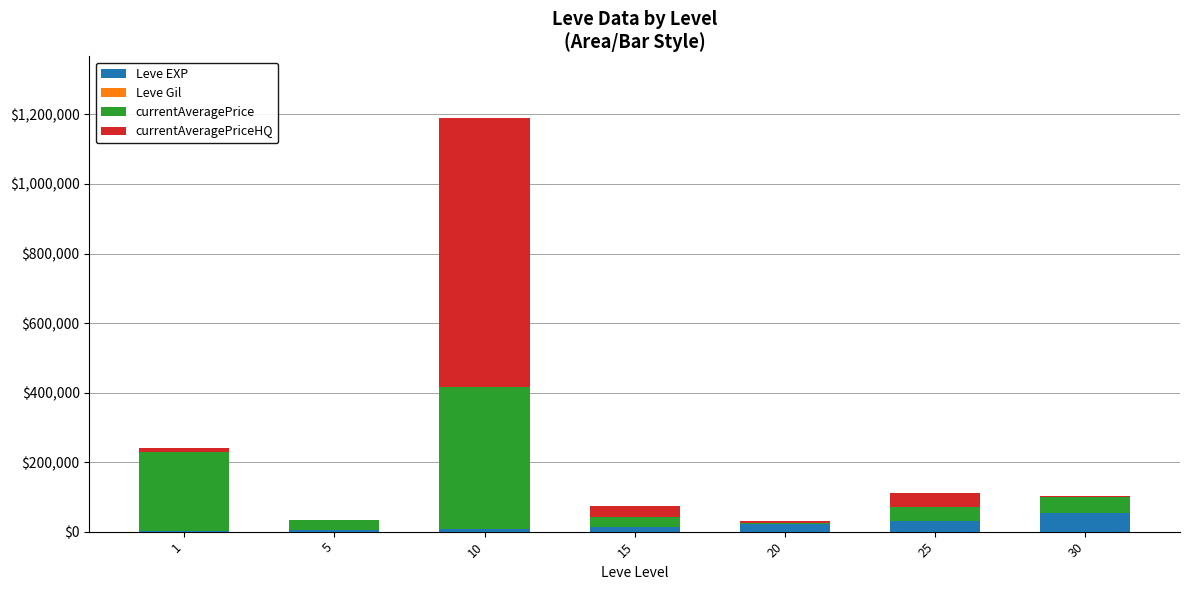

At which category is the sum across all series the highest?

10